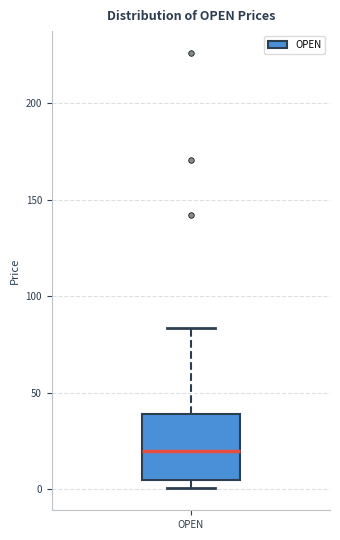

Transcribe this box plot: give where the median line is, the range the box spans, and where the two whiskers end, as read against the y-axis. The values are not printed on the chart, so give them approximately, as read against the axis.

median 20, box 5 to 40, whiskers 0 to 85